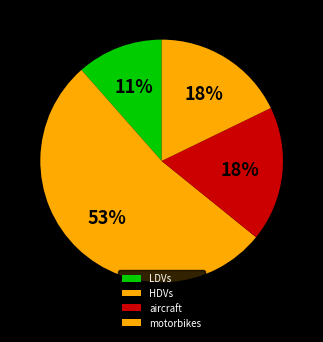

To the nearest percent, what percentage of the pie is motorbikes?

18%